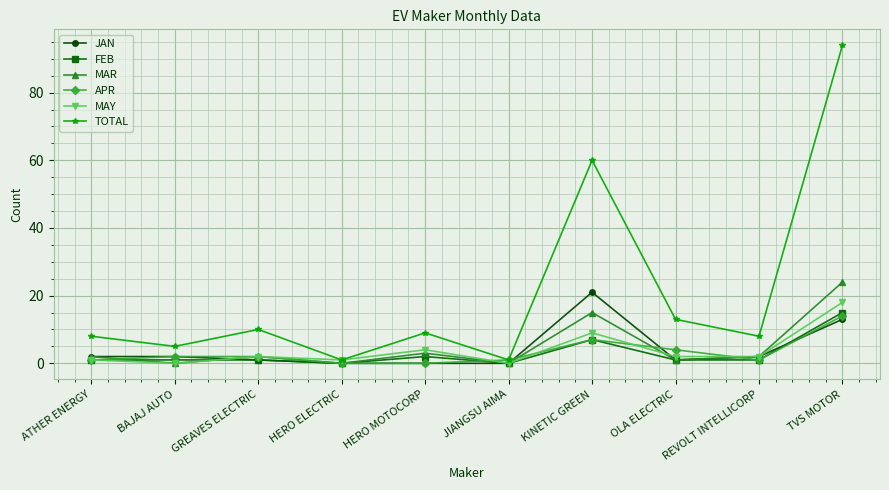

Does the chart have visible grid lines?

Yes